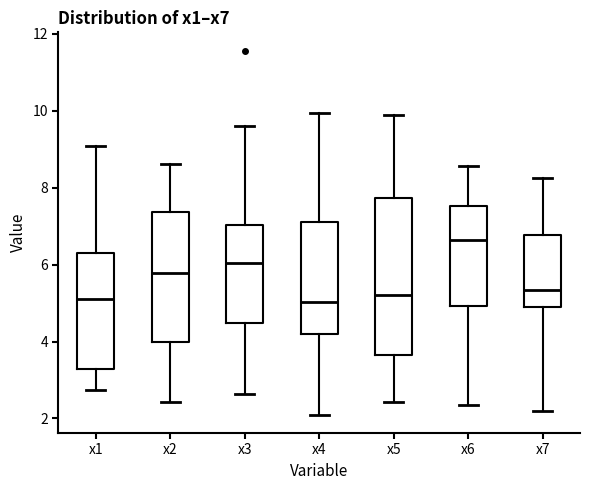

Reading left to right, transcribe this box plot: for each box, give where its median line is, the range the box spans, and where its two whiskers end, as read against the y-axis. The values are not printed on the chart, so give them approximately, as read against the axis.

x1: median 5.2, box 3.2 to 6.4, whiskers 2.8 to 9.0
x2: median 5.8, box 4.0 to 7.4, whiskers 2.4 to 8.6
x3: median 6.0, box 4.4 to 7.0, whiskers 2.6 to 9.6
x4: median 5.0, box 4.2 to 7.0, whiskers 2.0 to 10.0
x5: median 5.2, box 3.6 to 7.8, whiskers 2.4 to 9.8
x6: median 6.6, box 5.0 to 7.6, whiskers 2.4 to 8.6
x7: median 5.4, box 5.0 to 6.8, whiskers 2.2 to 8.2